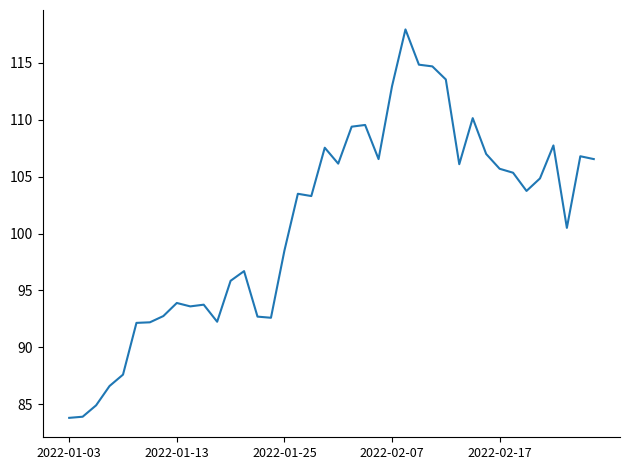

How many categories are shown in the chart?

40